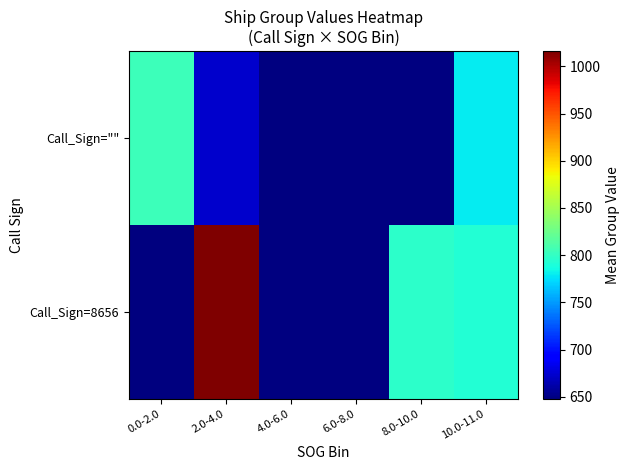

At which category is the sum across all series the highest?

2.0-4.0